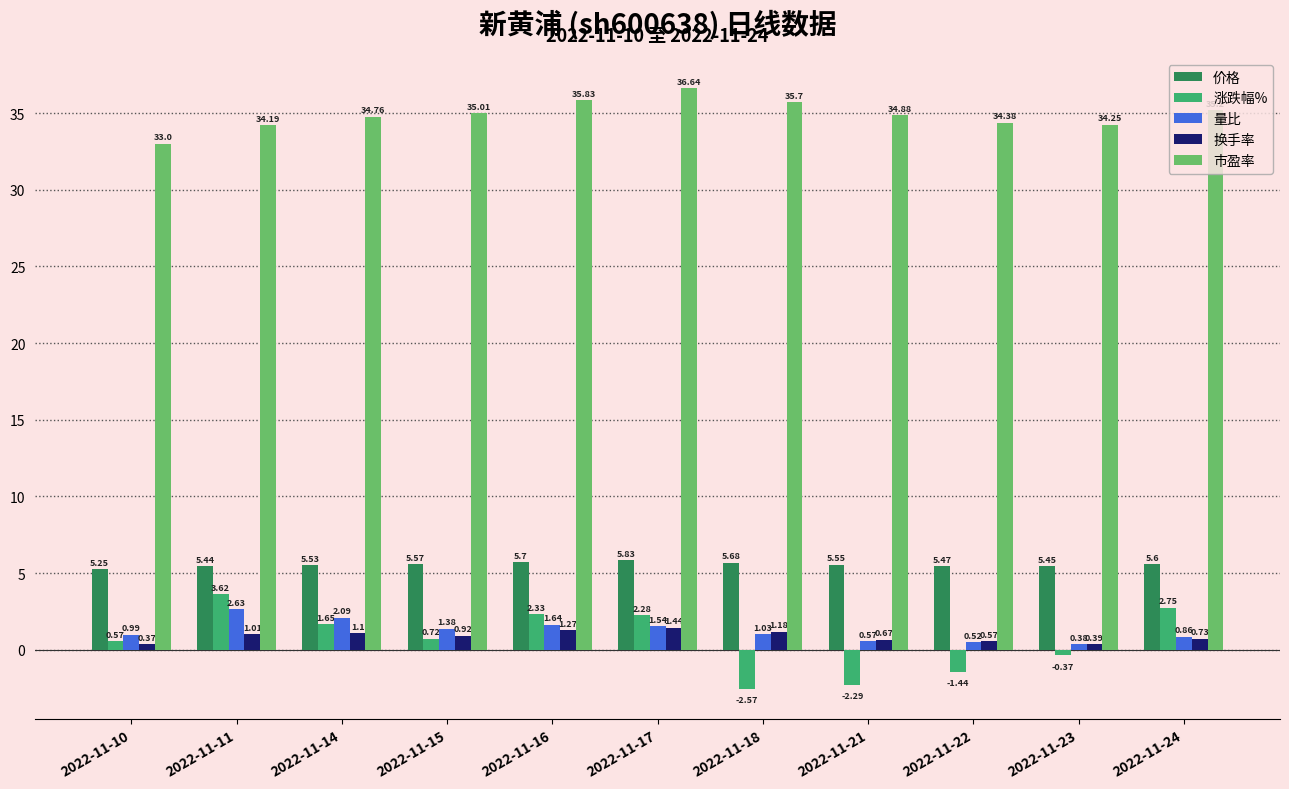

Is the value of 涨跌幅% at 2022-11-23 greater than the value of 市盈率 at 2022-11-15?

No